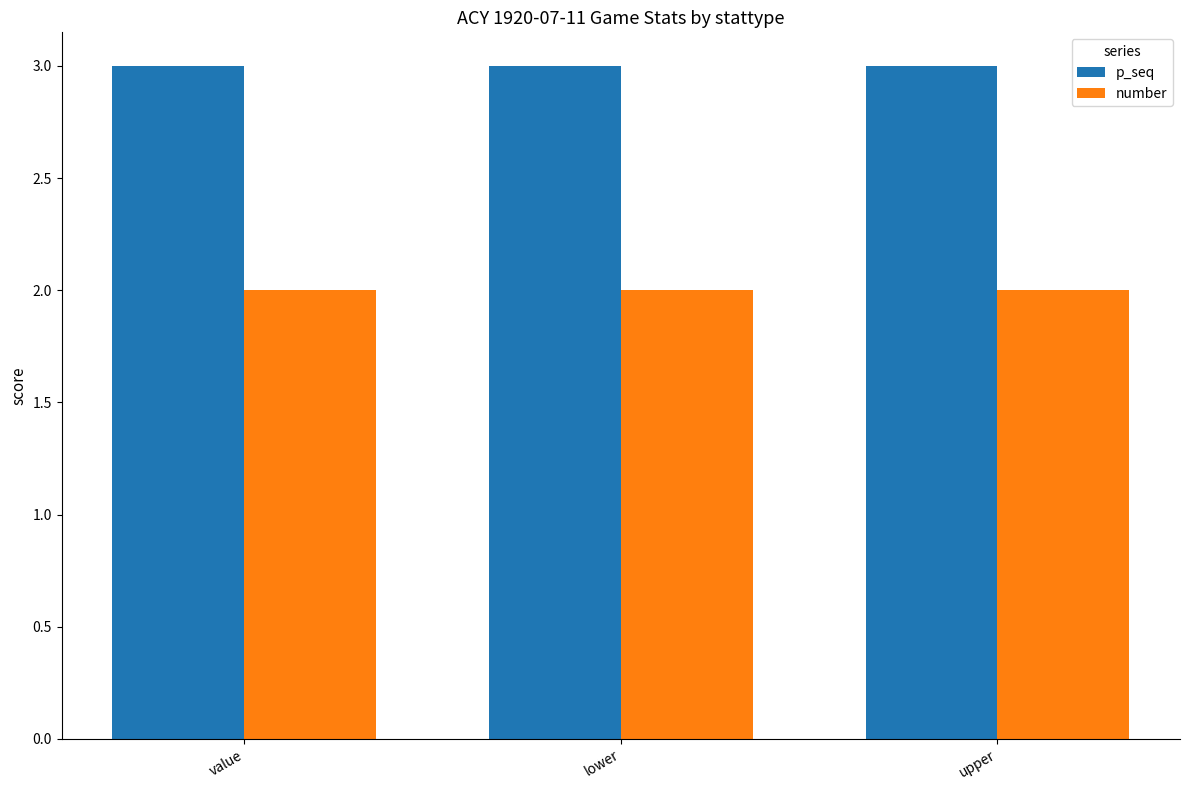

Read the number value at lower.

2